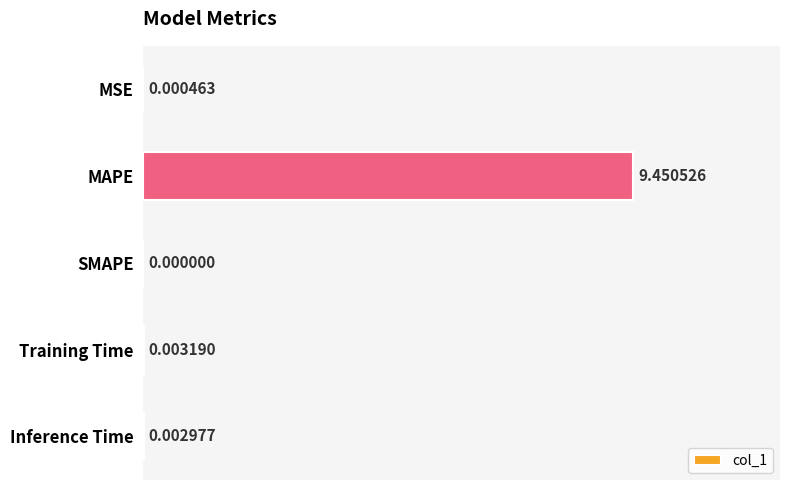

At which label is the value closest to 4?

Training Time